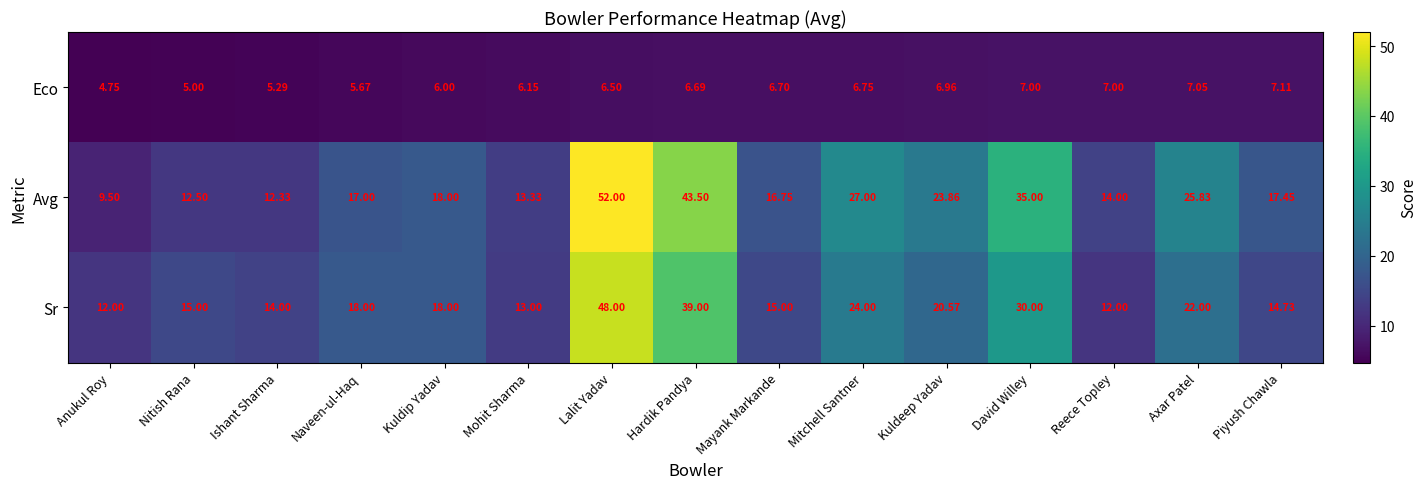

At Ishant Sharma, list the series in order from smallest to largest.

Eco, Avg, Sr